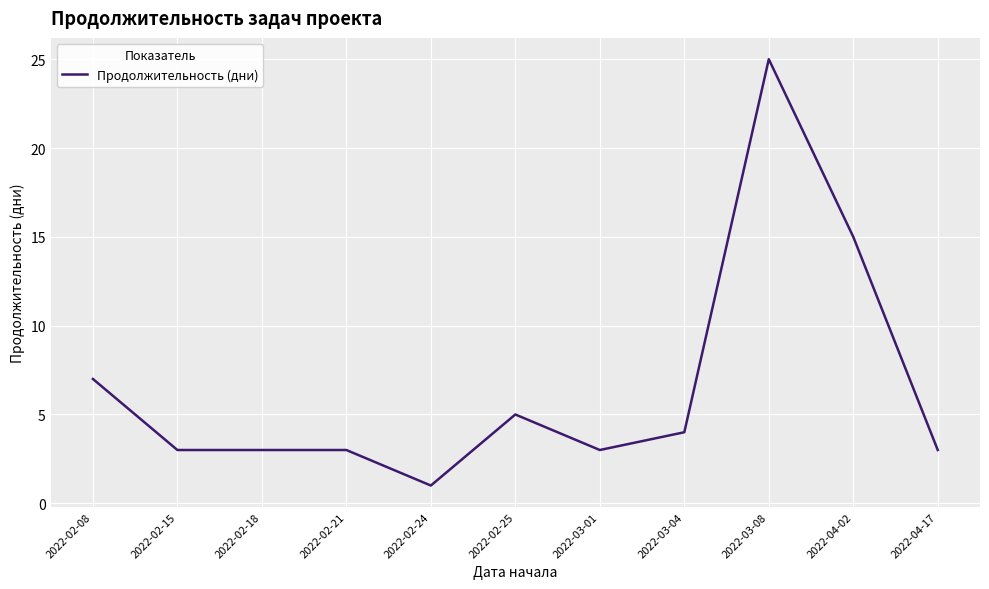

True or false: the data shows 40 at 2022-03-08.

False